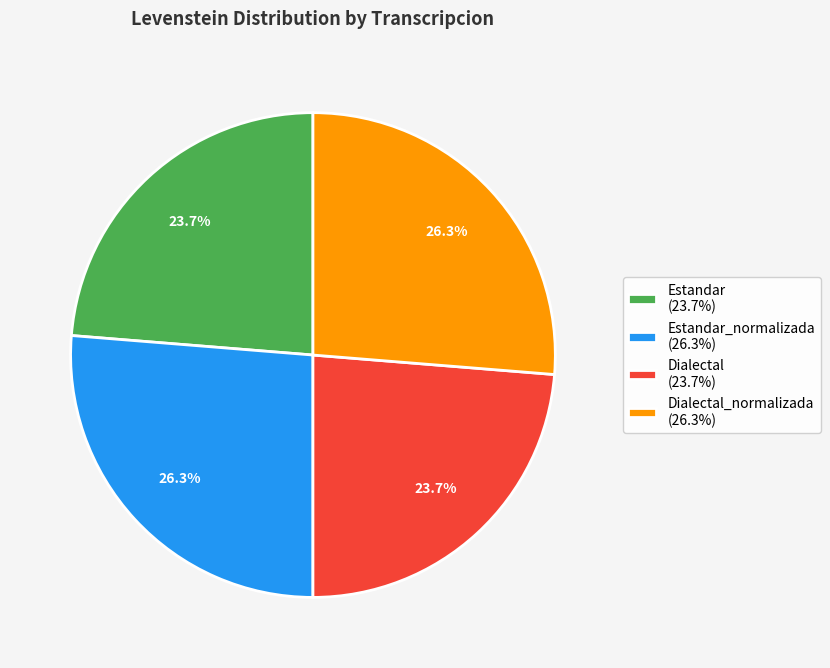

What percentage is NOT represented by Dialectal (23.7%)?

76.3%